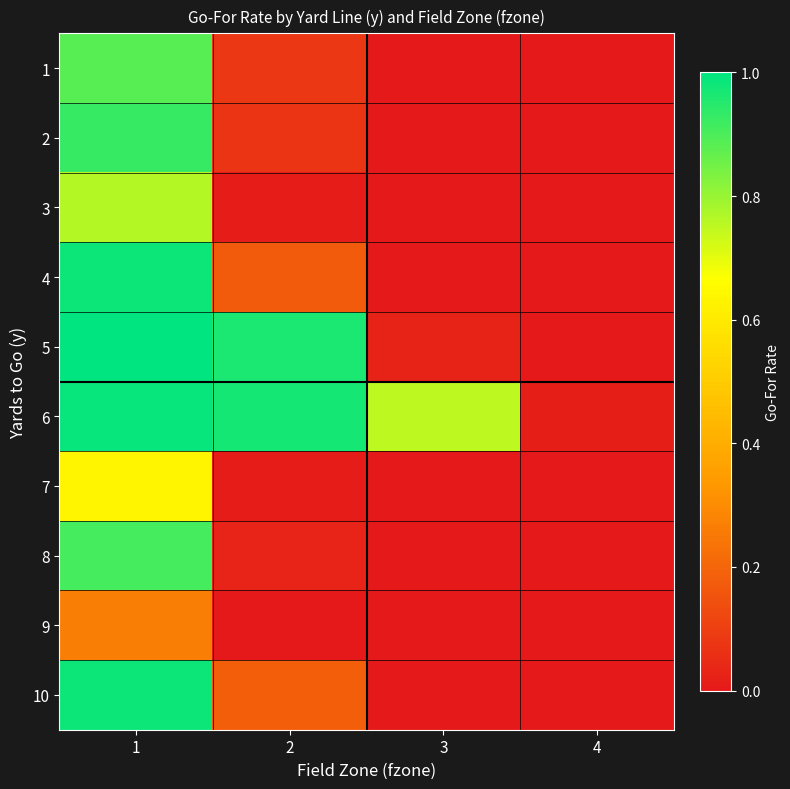

Reading left to right, extract all data points from this chart.

1: 1=0.9	2=0.1	3=0.0	4=0.0
2: 1=0.9	2=0.1	3=0.0	4=0.0
3: 1=0.8	2=0.0	3=0.0	4=0.0
4: 1=1.0	2=0.2	3=0.0	4=0.0
5: 1=1.0	2=1.0	3=0.0	4=0.0
6: 1=1.0	2=1.0	3=0.8	4=0.0
7: 1=0.6	2=0.0	3=0.0	4=0.0
8: 1=0.9	2=0.0	3=0.0	4=0.0
9: 1=0.3	2=0.0	3=0.0	4=0.0
10: 1=1.0	2=0.2	3=0.0	4=0.0